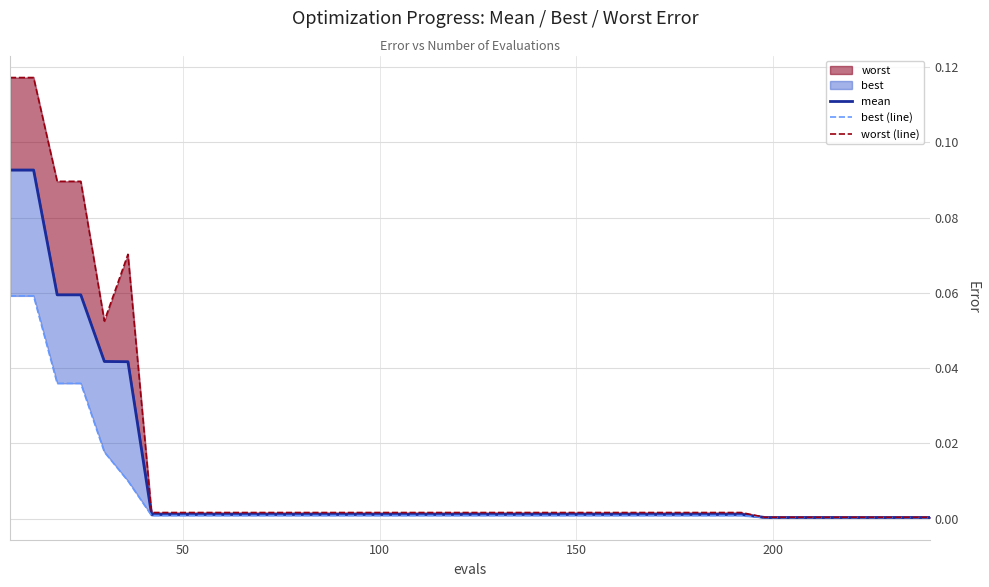

What is the greatest value displayed?

0.1